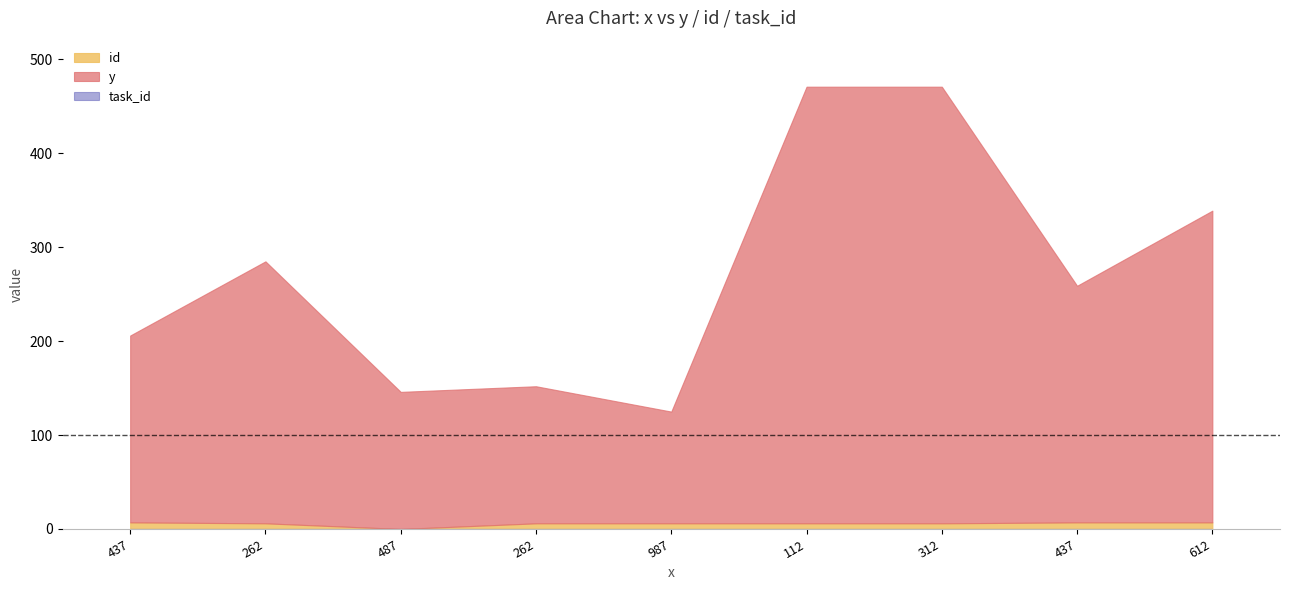

Reading left to right, what are all the values shown in this chart?

y: 199	279	146	146	119	465	465	252	332
id: 7	6	0	6	6	6	6	7	7
task_id: 0	0	0	0	0	0	0	0	0